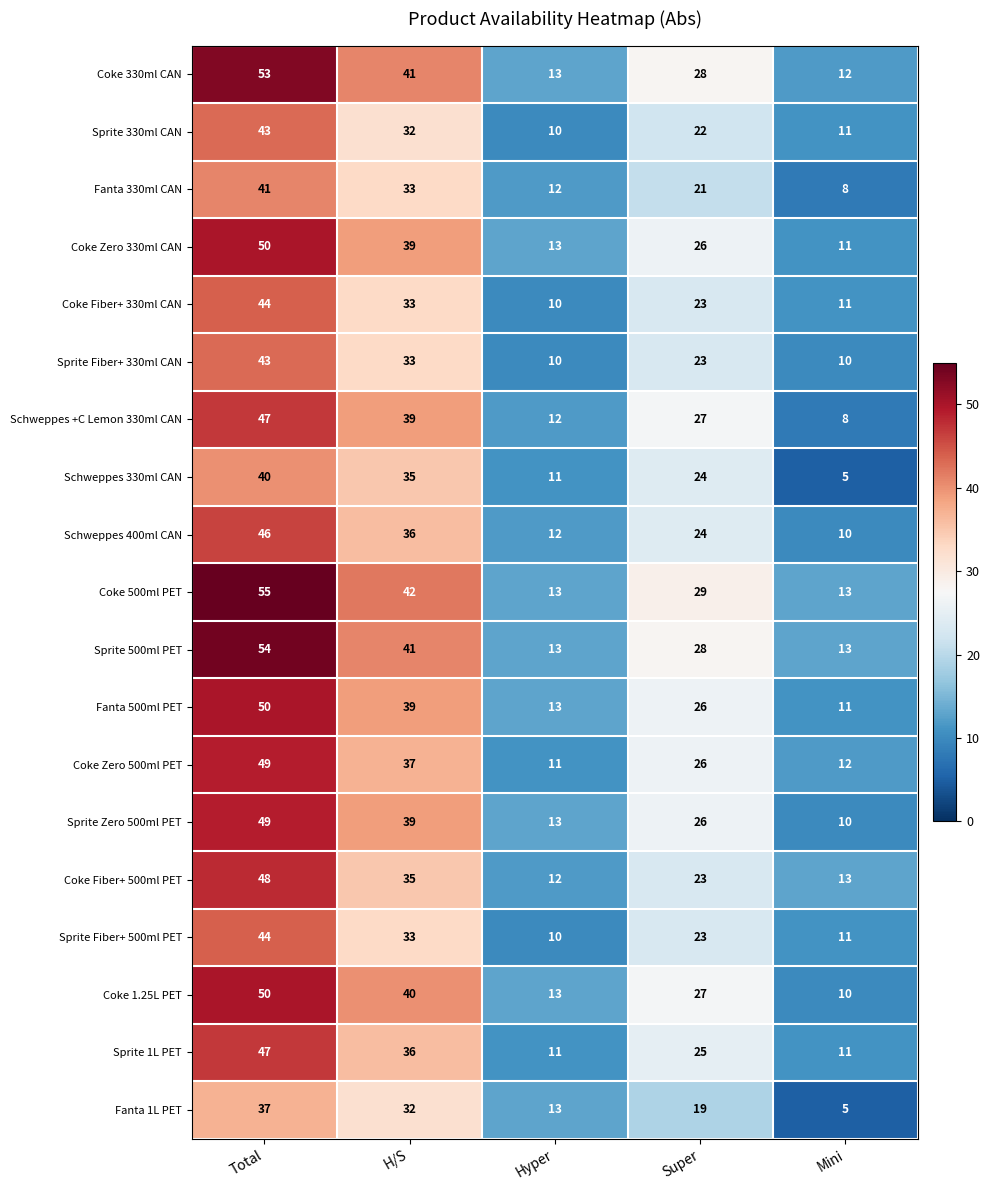

What is the sum of the Sprite 1L PET values at Total and Hyper?

58